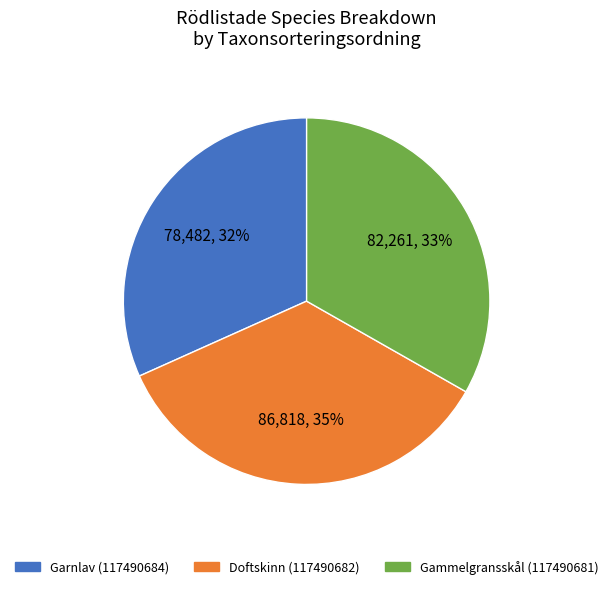

How many slices are in this pie chart?

3